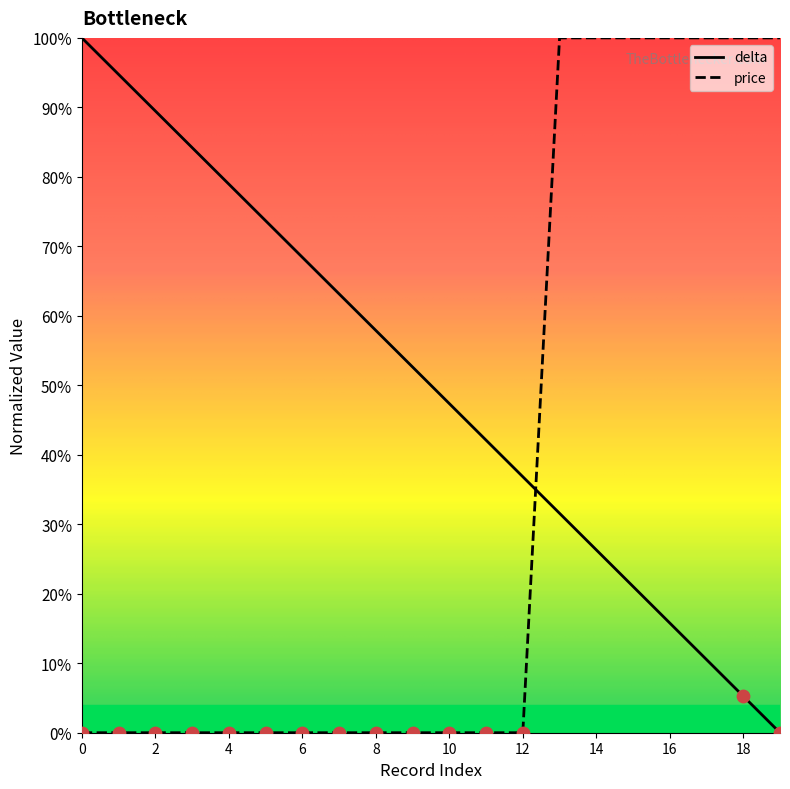

Which series has the largest total across all categories?

delta